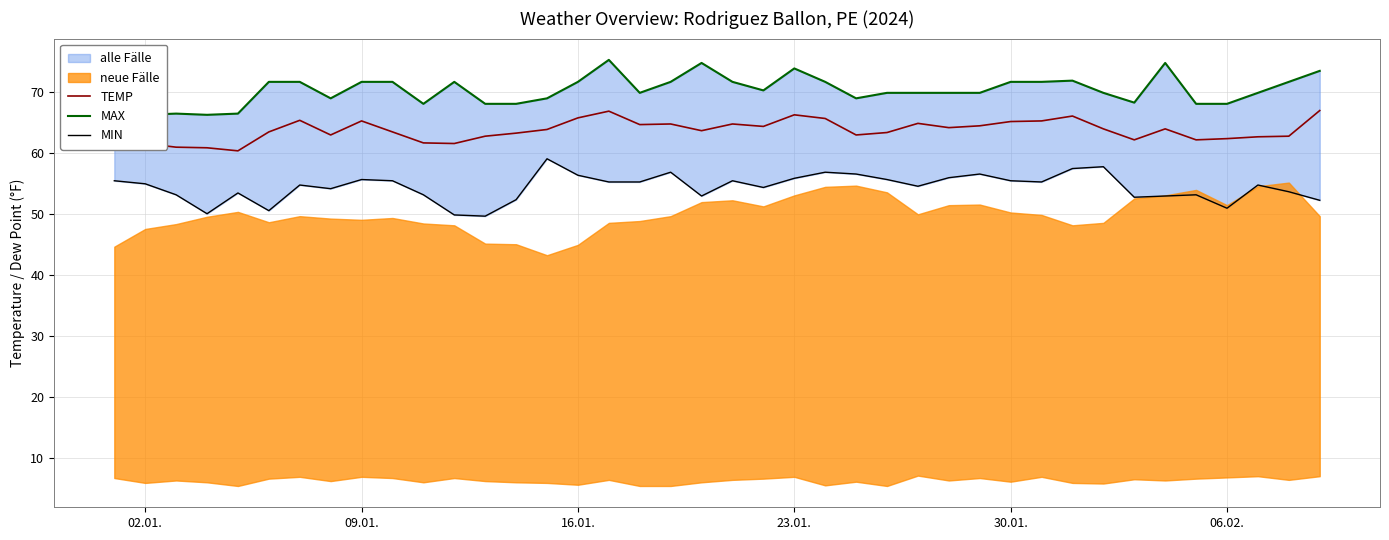

Reading left to right, list all the values displayed in this chart.

TEMP: 63.2	61.5	60.9	60.8	60.3	63.4	65.3	62.9	65.2	63.4	61.6	61.5	62.7	63.2	63.8	65.7	66.8	64.6	64.7	63.6	64.7	64.3	66.2	65.6	62.9	63.3	64.8	64.1	64.4	65.1	65.2	66.0	63.9	62.1	63.9	62.1	62.3	62.6	62.7	66.9
MAX: 68.0	66.2	66.4	66.2	66.4	71.6	71.6	68.9	71.6	71.6	68.0	71.6	68.0	68.0	68.9	71.6	75.2	69.8	71.6	74.7	71.6	70.2	73.8	71.6	68.9	69.8	69.8	69.8	69.8	71.6	71.6	71.8	69.8	68.2	74.7	68.0	68.0	69.8	71.6	73.4
MIN: 55.4	54.9	53.1	50.0	53.4	50.5	54.7	54.1	55.6	55.4	53.1	49.8	49.6	52.3	59.0	56.3	55.2	55.2	56.8	52.9	55.4	54.3	55.8	56.8	56.5	55.6	54.5	55.9	56.5	55.4	55.2	57.4	57.7	52.7	52.9	53.1	50.9	54.7	53.6	52.2